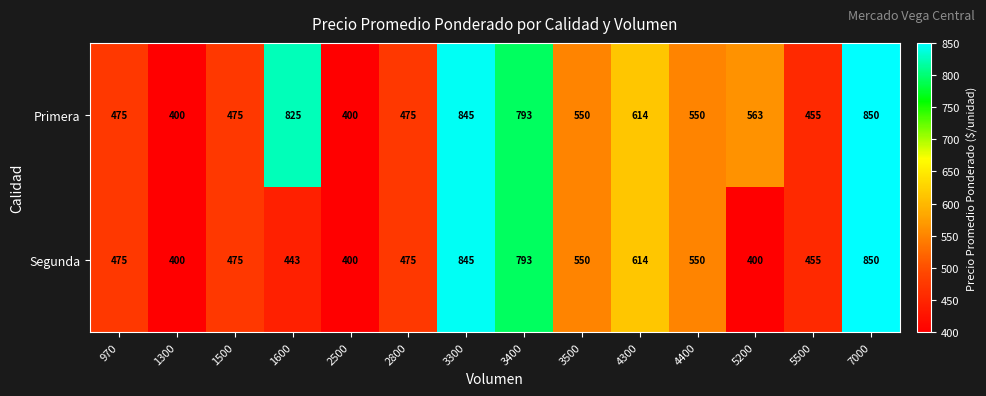

Count the number of data series in this chart.

2